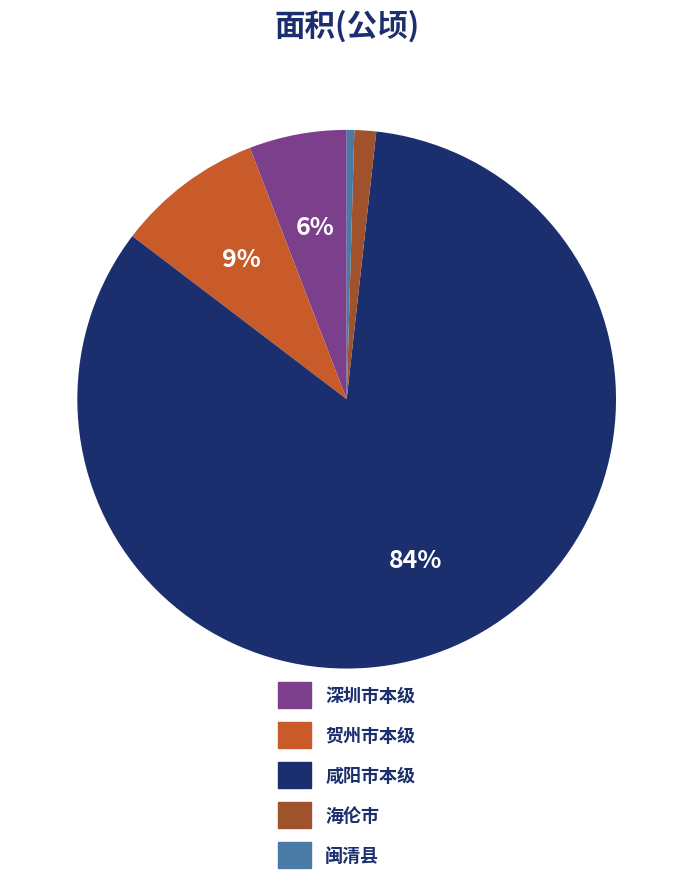

Combined, do 咸阳市本级 and 贺州市本级 account for over 50%?

Yes